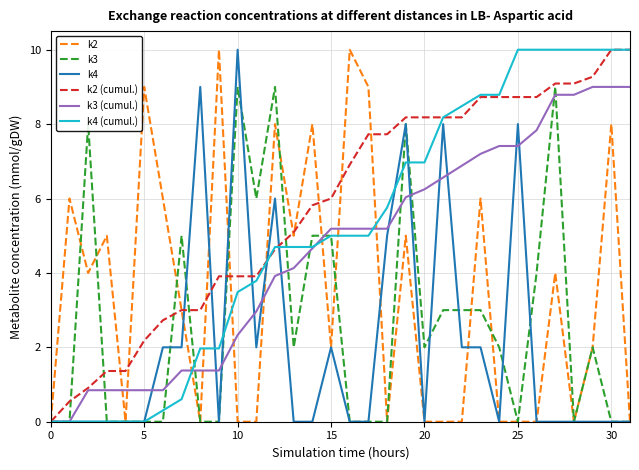

How many lines are shown in the chart?

6